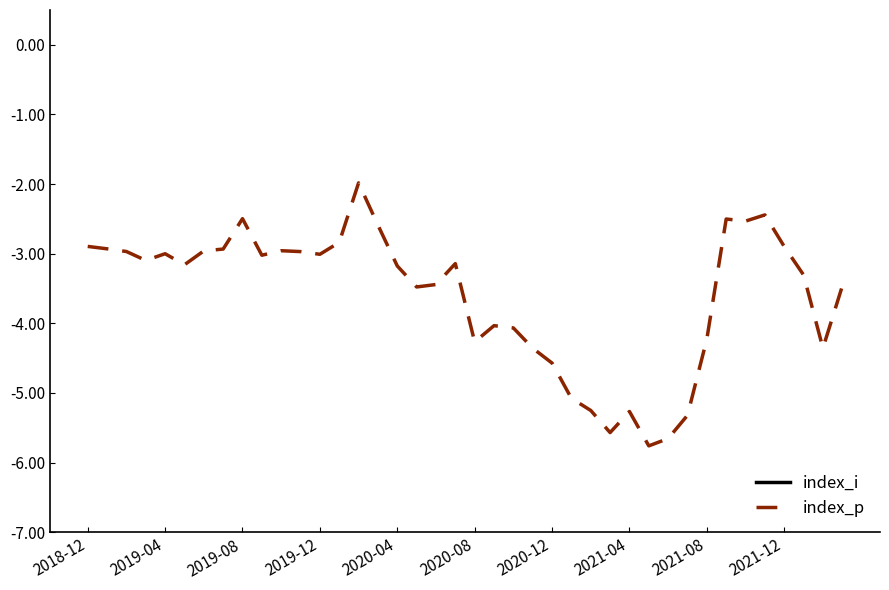

At which category is the sum across all series the highest?

14